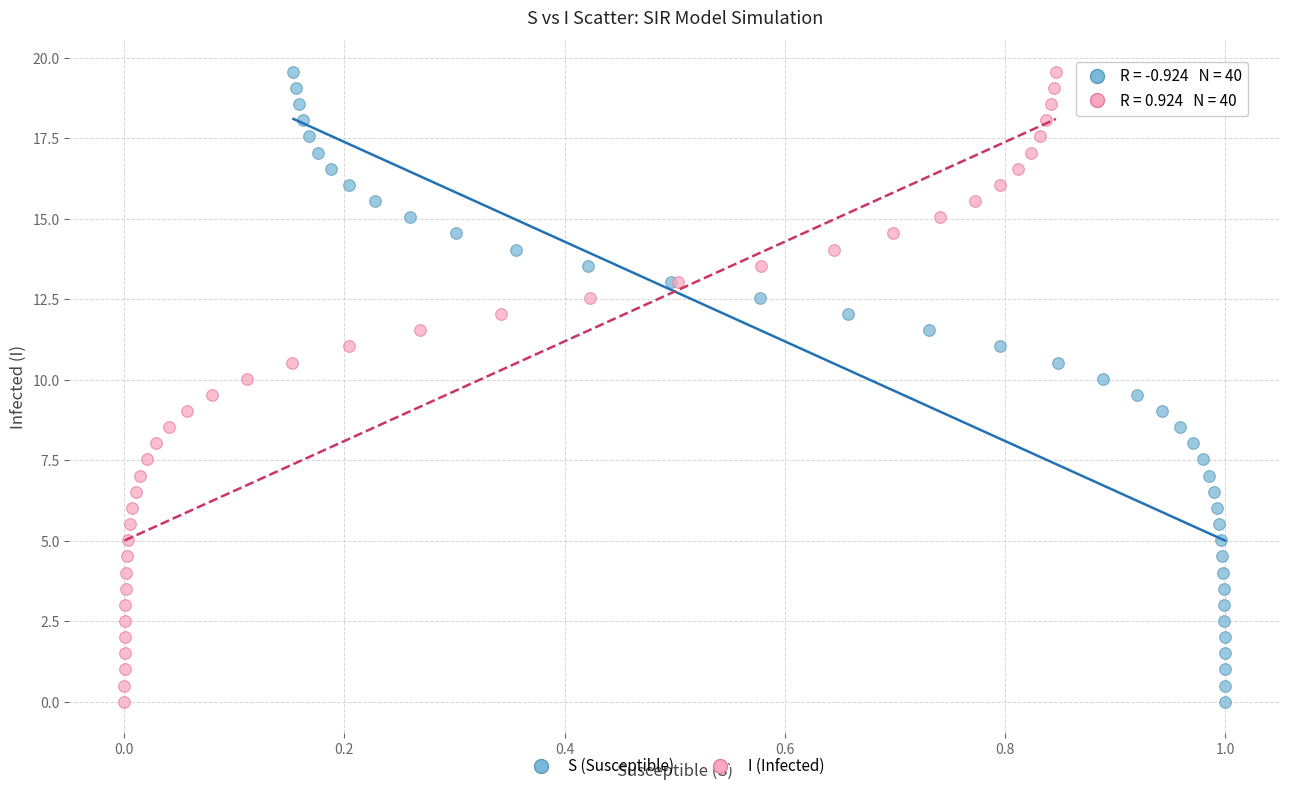

What are all the series names shown in the legend?

S (Susceptible), I (Infected)